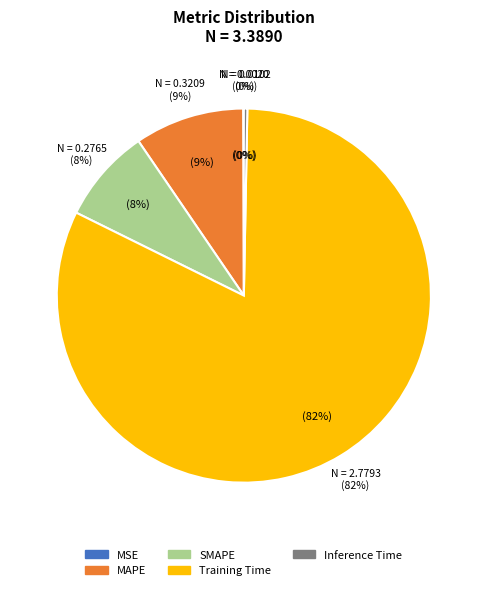

Is it true that SMAPE is 15% of the pie?

False